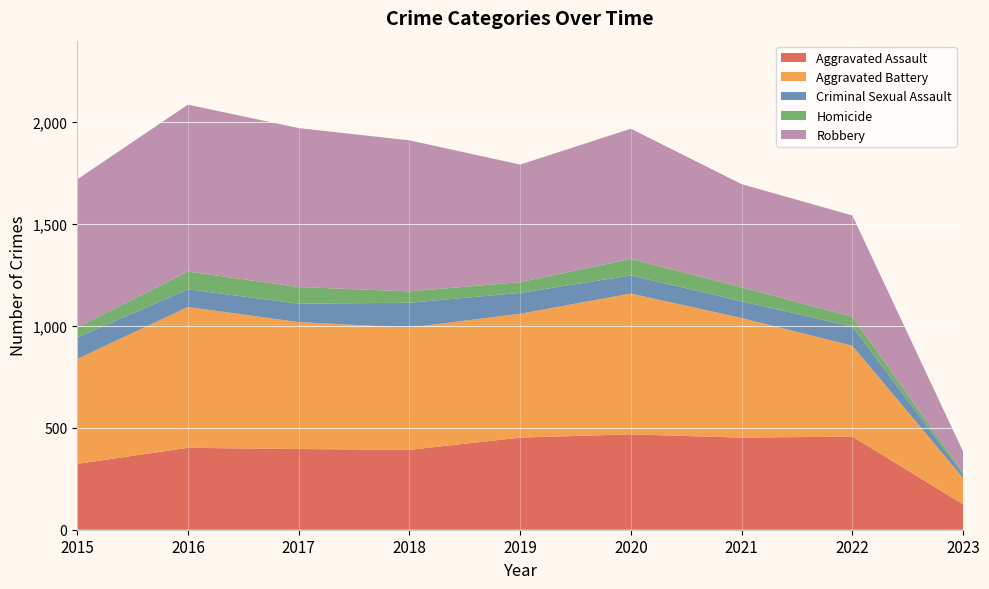

Reading left to right, extract all data points from this chart.

Aggravated Assault: 323	402	396	392	452	468	452	457	125
Aggravated Battery: 515	691	623	600	608	691	587	446	129
Criminal Sexual Assault: 105	87	90	122	102	89	82	94	18
Homicide: 50	87	82	56	53	81	69	48	9
Robbery: 726	819	780	741	577	639	506	497	102